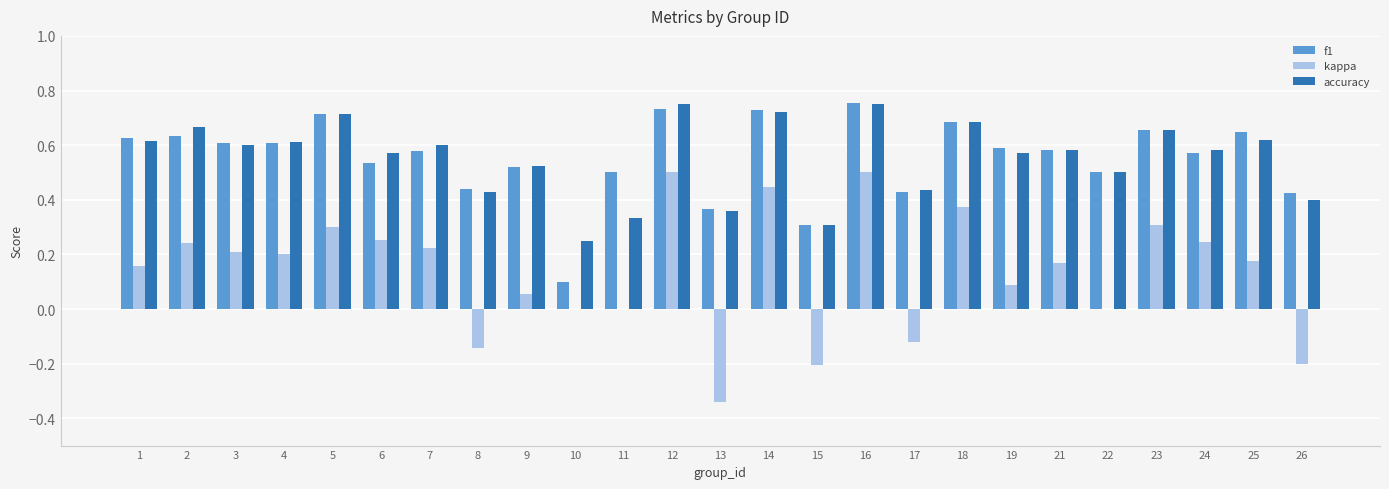

Is the value of accuracy at 7 greater than the value of kappa at 9?

Yes